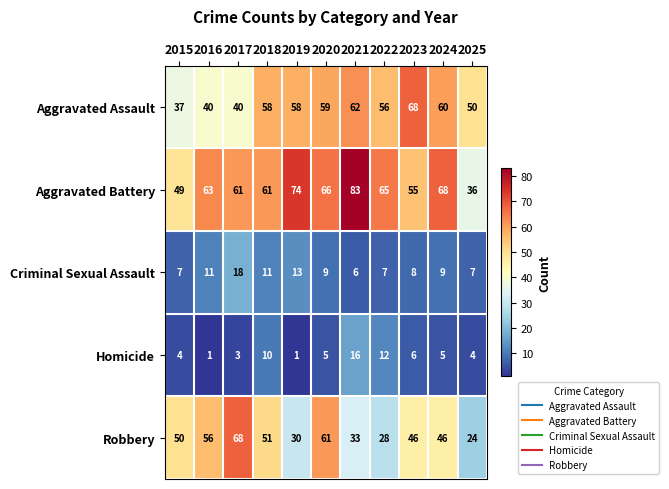

How many series are shown in this chart?

5